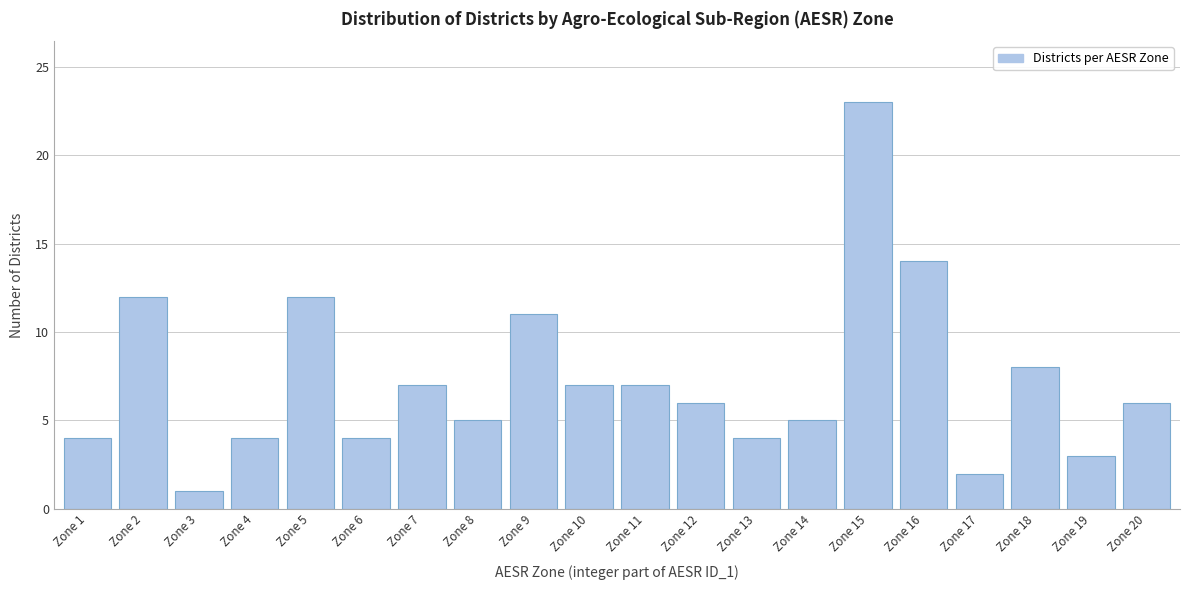

Reading left to right, extract all data points from this chart.

Zone 1=4	Zone 2=12	Zone 3=1	Zone 4=4	Zone 5=12	Zone 6=4	Zone 7=7	Zone 8=5	Zone 9=11	Zone 10=7	Zone 11=7	Zone 12=6	Zone 13=4	Zone 14=5	Zone 15=23	Zone 16=14	Zone 17=2	Zone 18=8	Zone 19=3	Zone 20=6